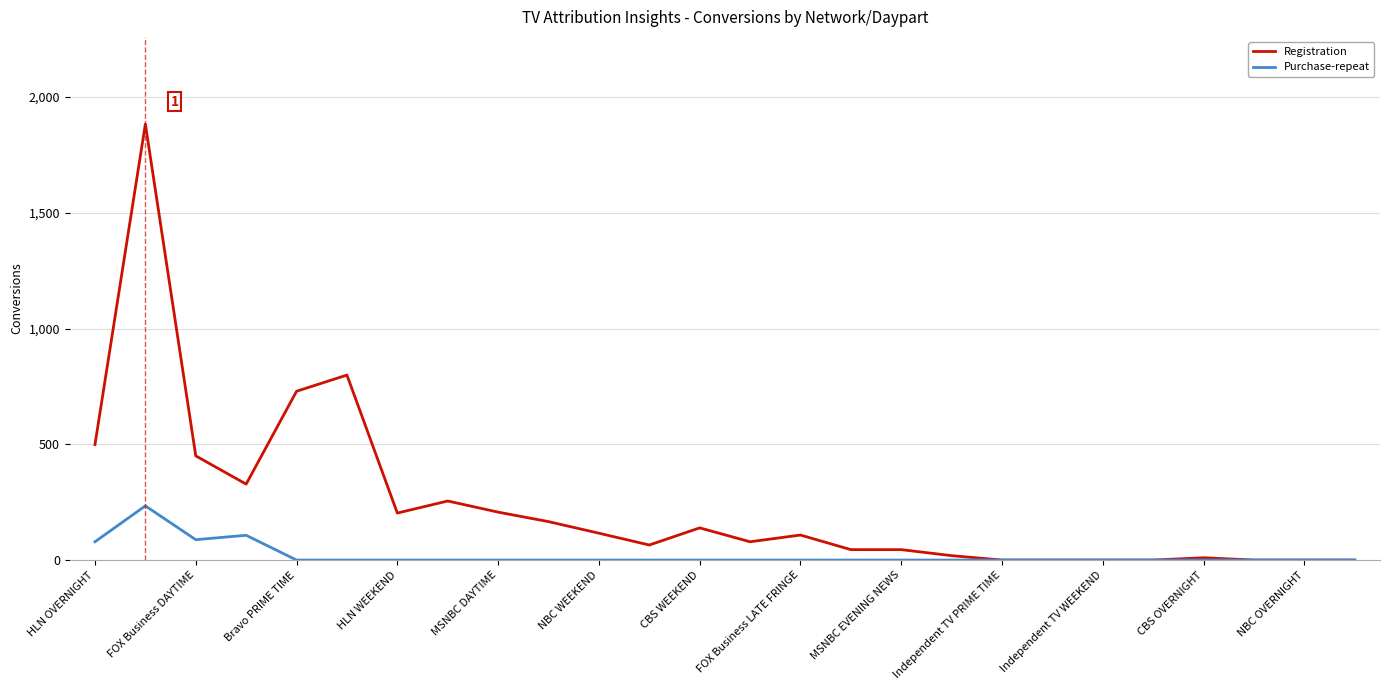

List the series in order of their peak value, highest first.

Registration, Purchase-repeat